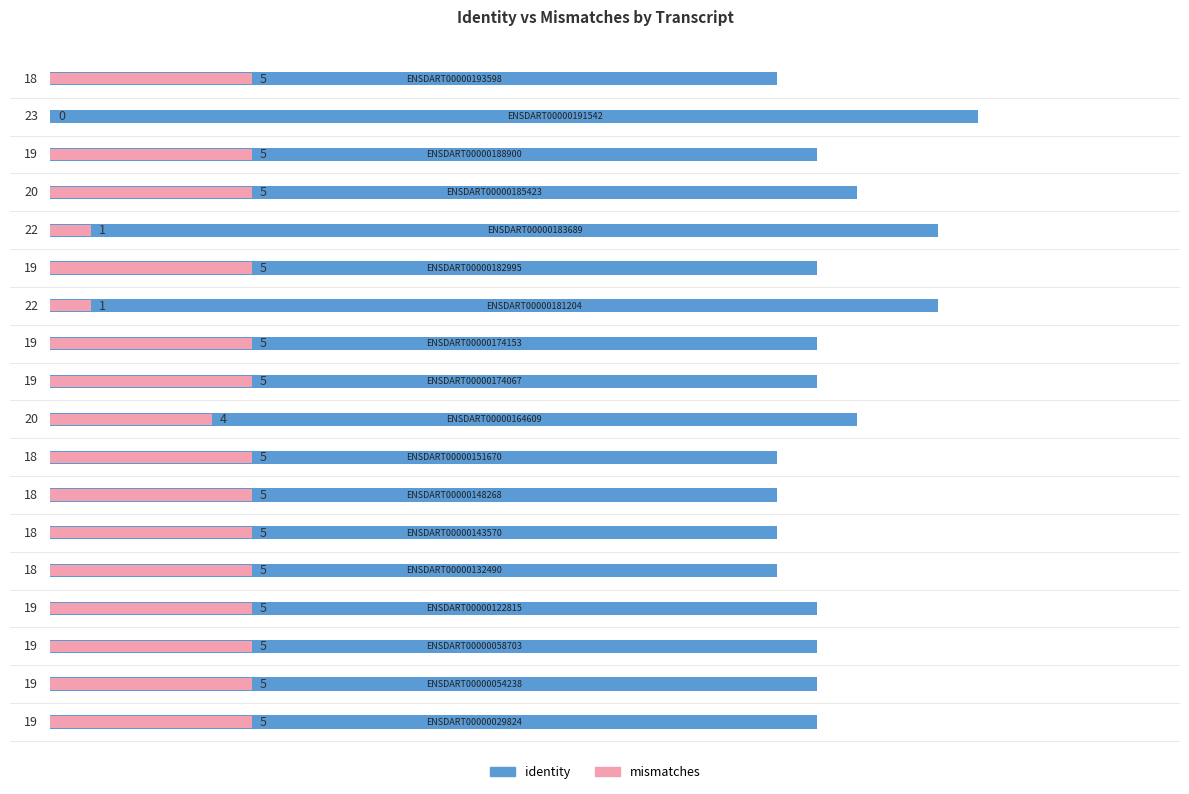

How many data points in mismatches are less than 5?

4